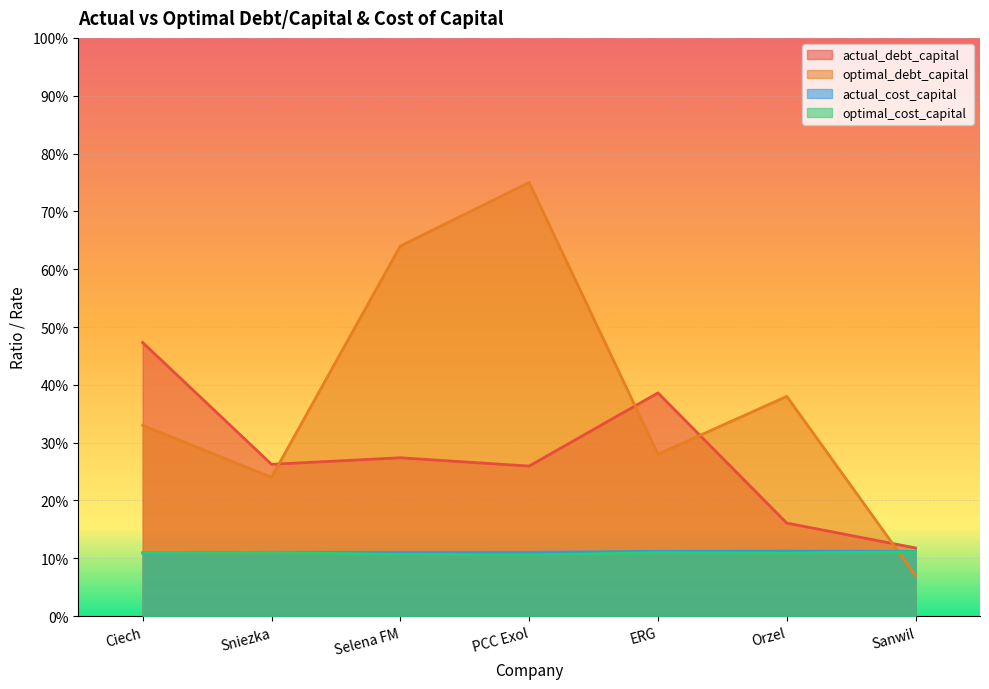

How many categories are shown in the chart?

7